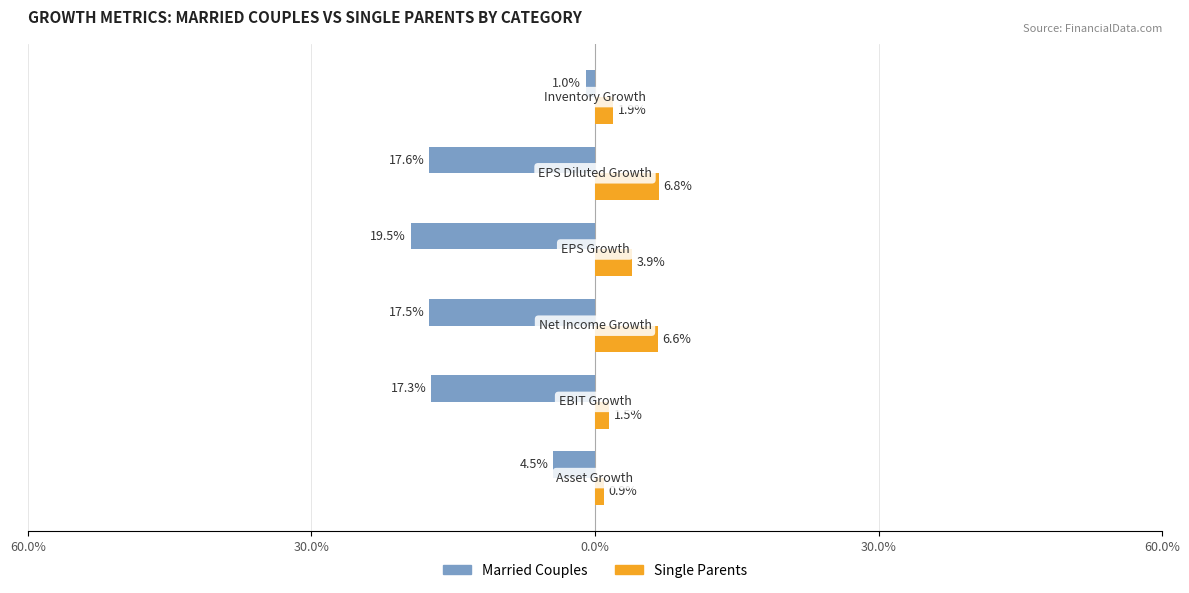

Rank the series by their maximum value, from highest to lowest.

Single Parents, Married Couples